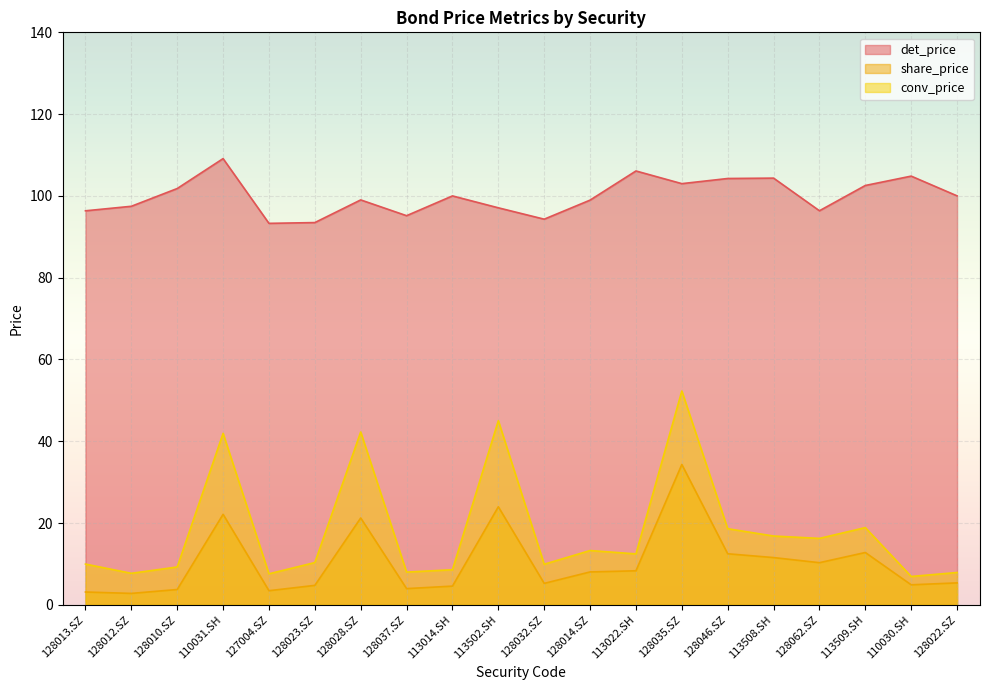

True or false: share_price and conv_price cross at least once.

False